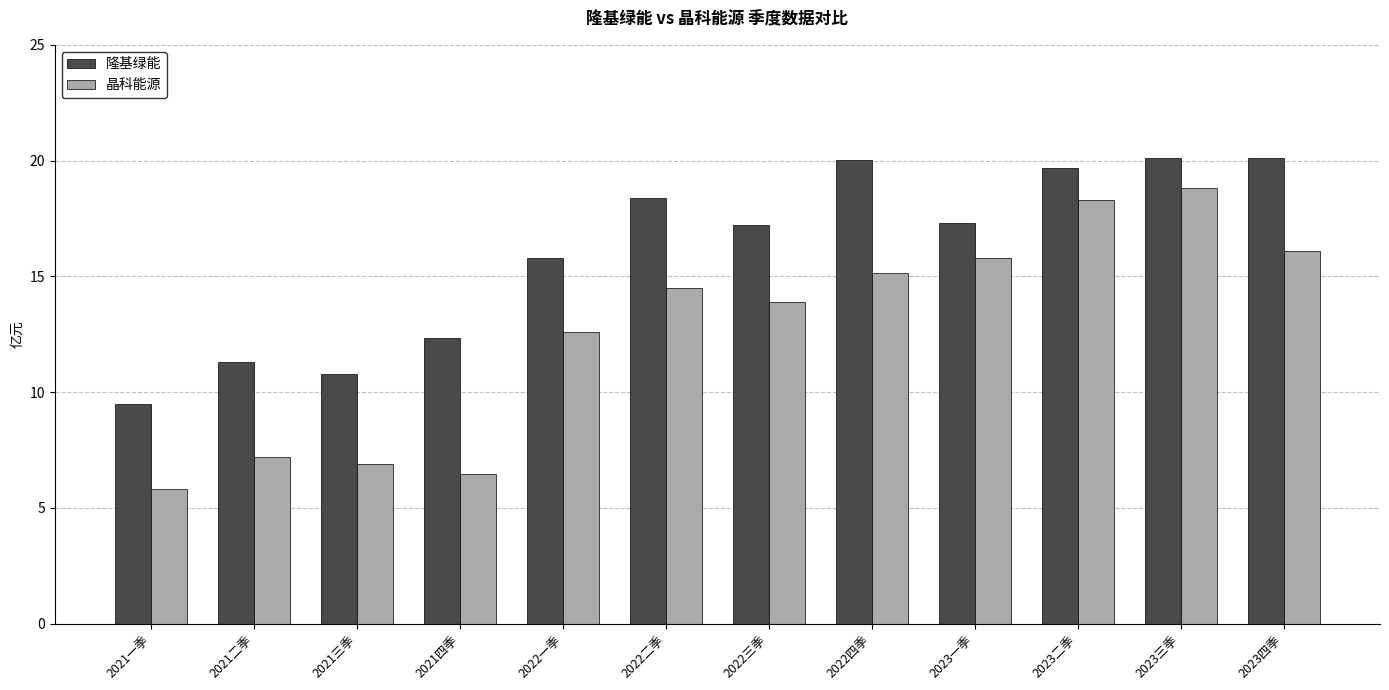

Which series has the widest spread of values?

晶科能源